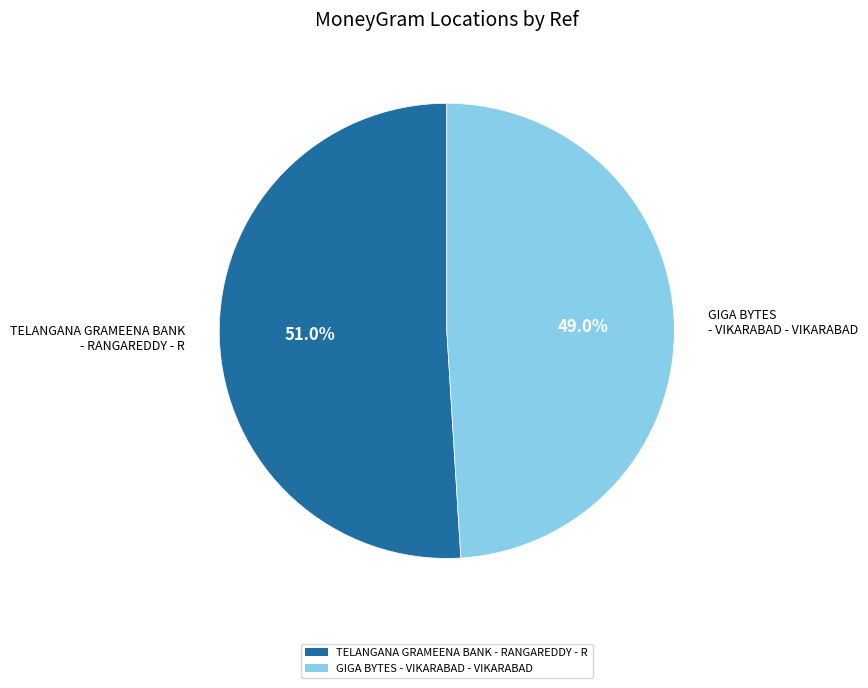

How many segments does this pie chart have?

2